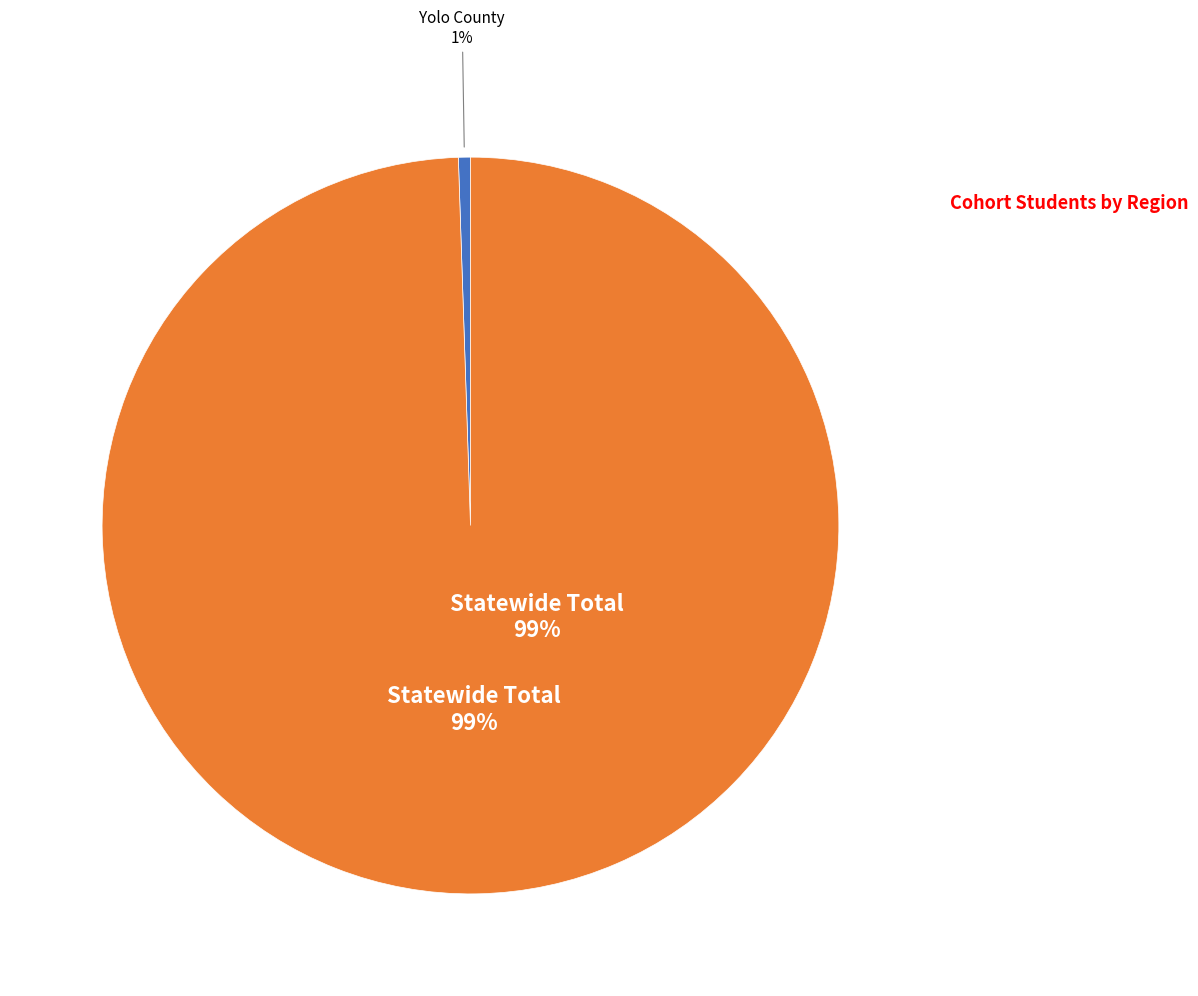

Which category accounts for the majority?

Statewide Total